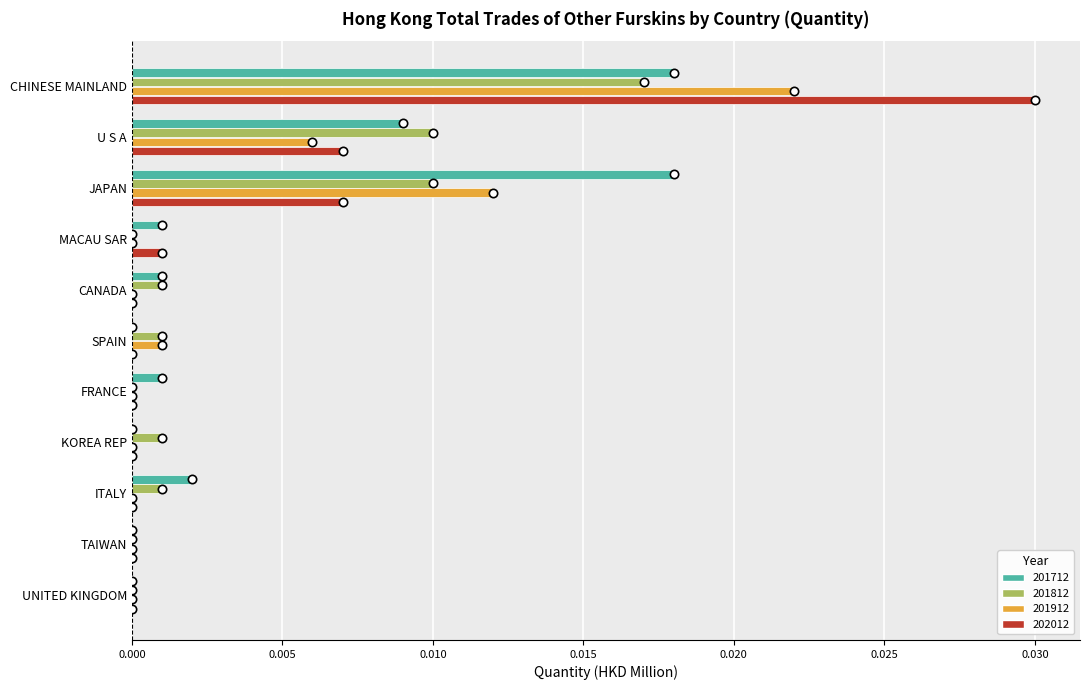

At which category is the sum across all series the highest?

CHINESE MAINLAND